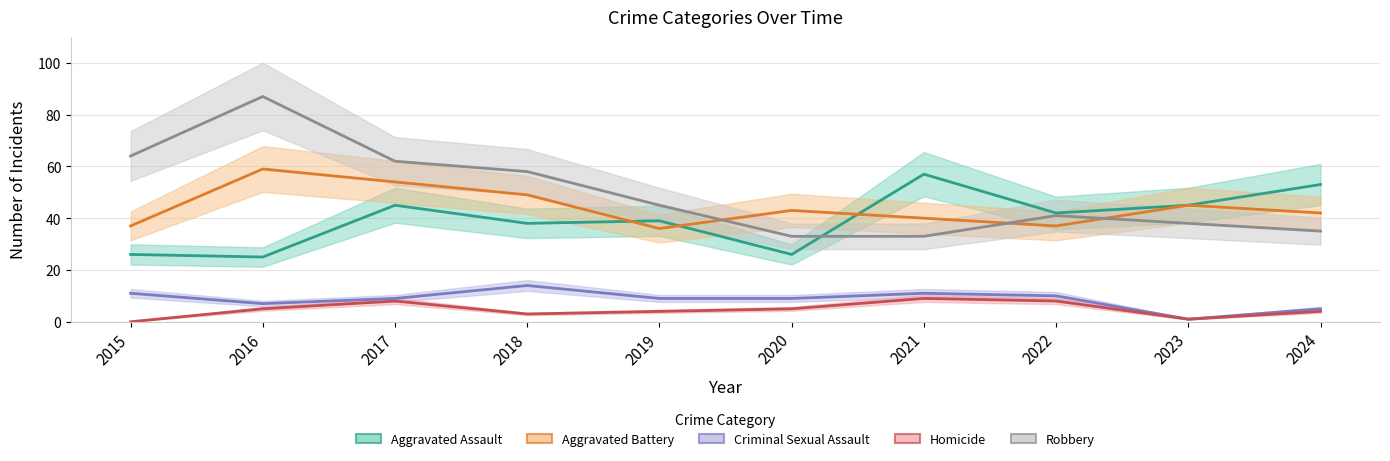

What is the difference between the maximum and minimum values in the Homicide series?

9